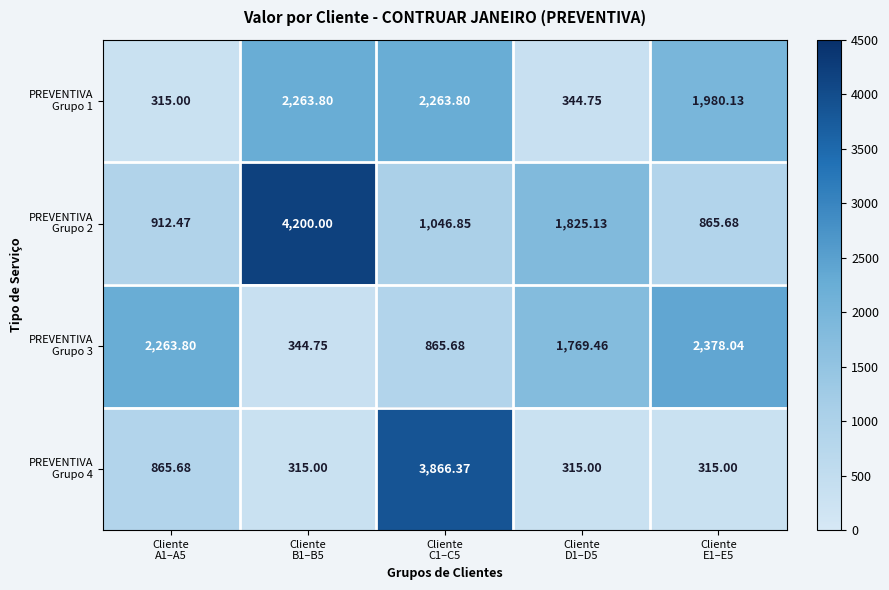

Rank the series at Cliente E1–E5 from highest to lowest value.

PREVENTIVA Grupo 3, PREVENTIVA Grupo 1, PREVENTIVA Grupo 2, PREVENTIVA Grupo 4